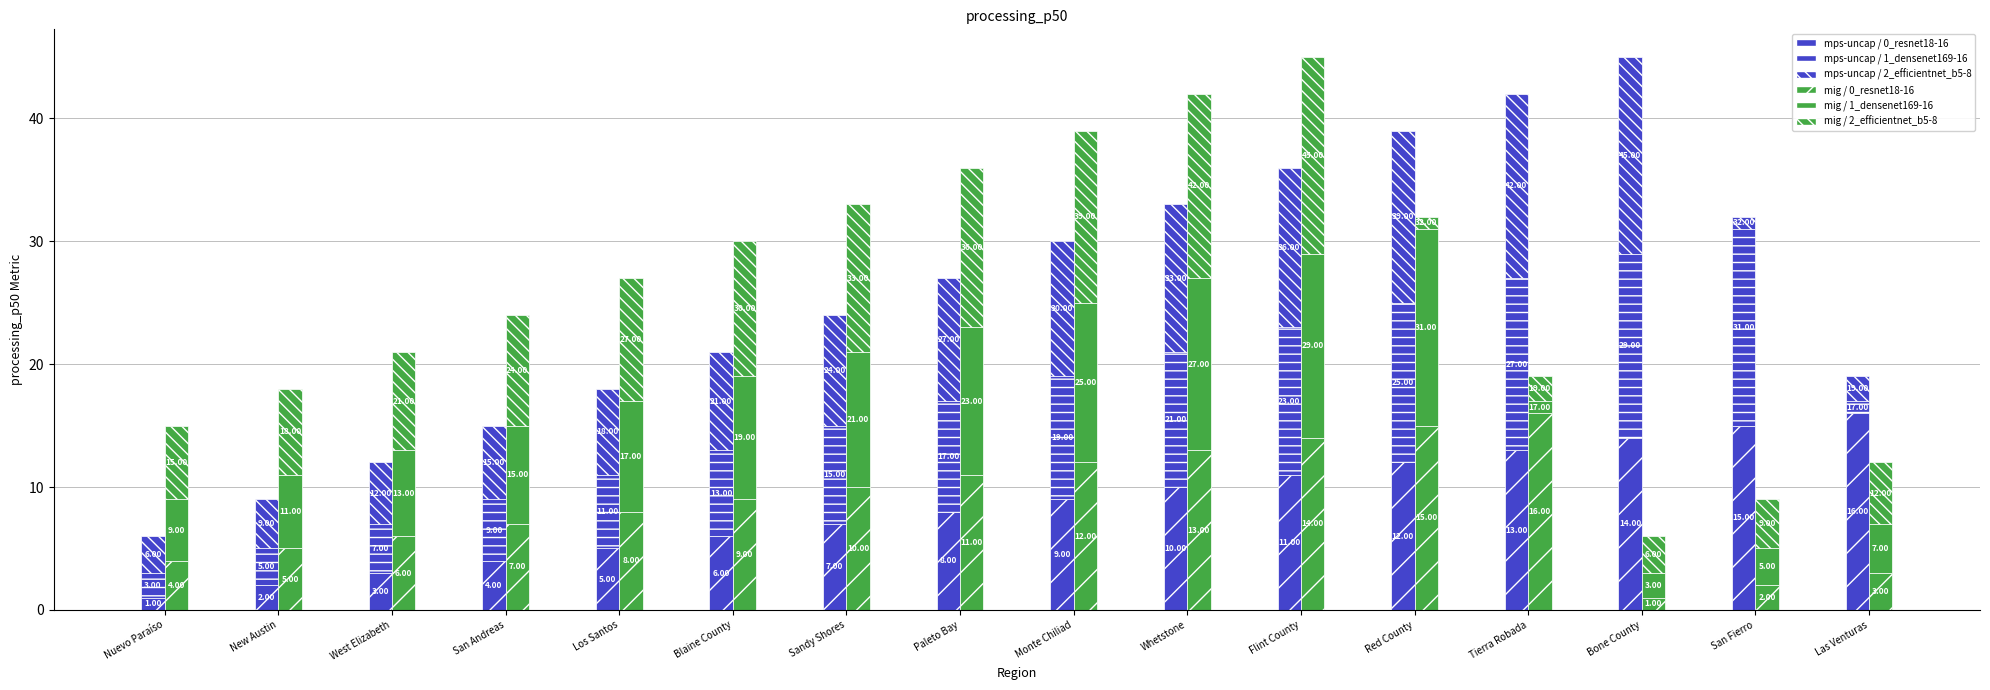

Which series has the largest range (max minus min)?

mps-uncap / 0_resnet18-16